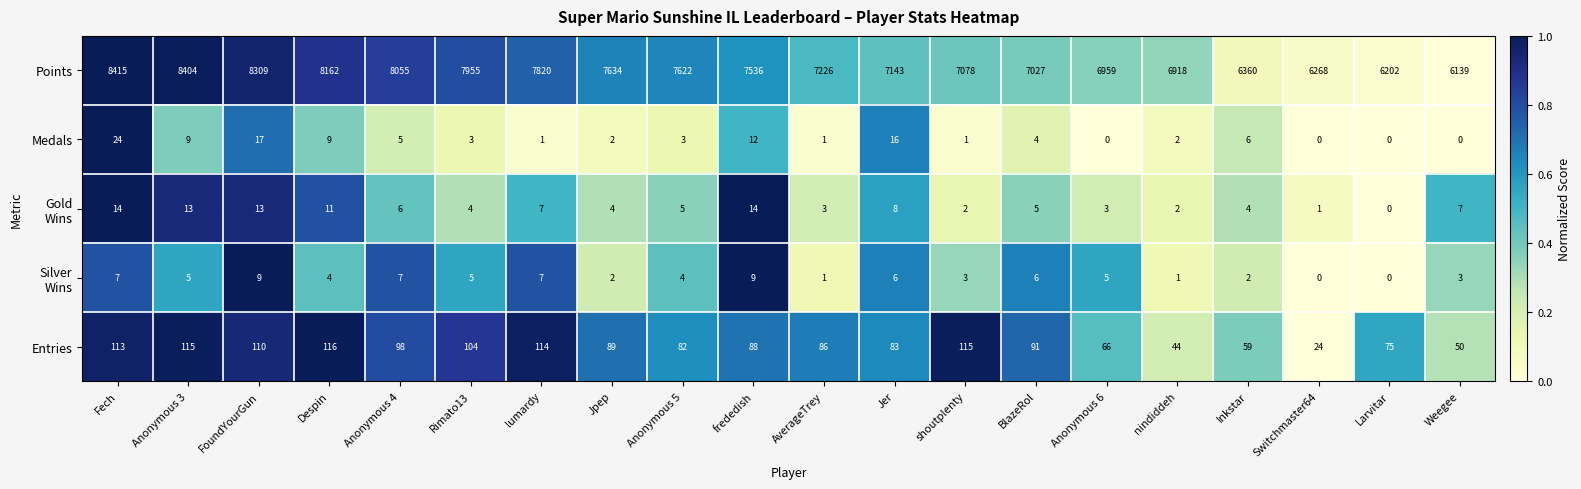

What value does the Points series have at Jpep?

7634